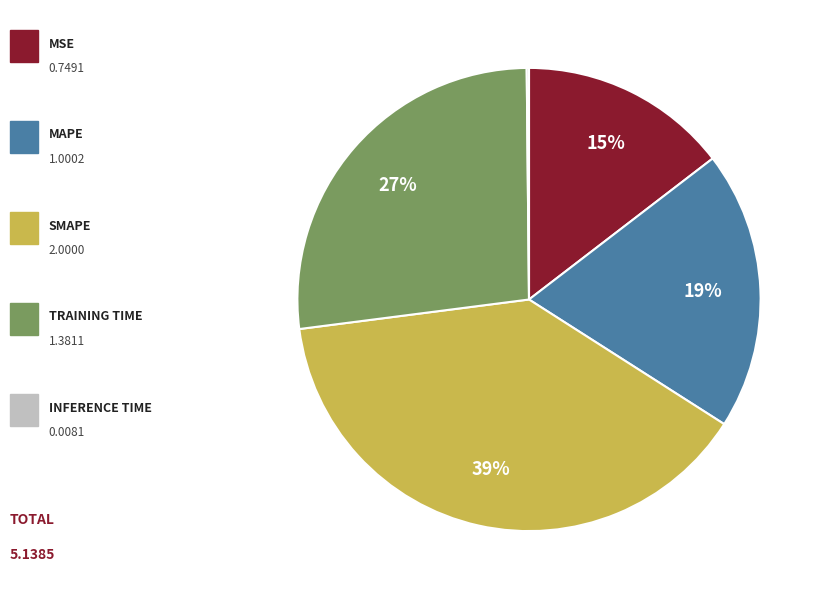

Is there any slice that represents more than half of the pie?

No